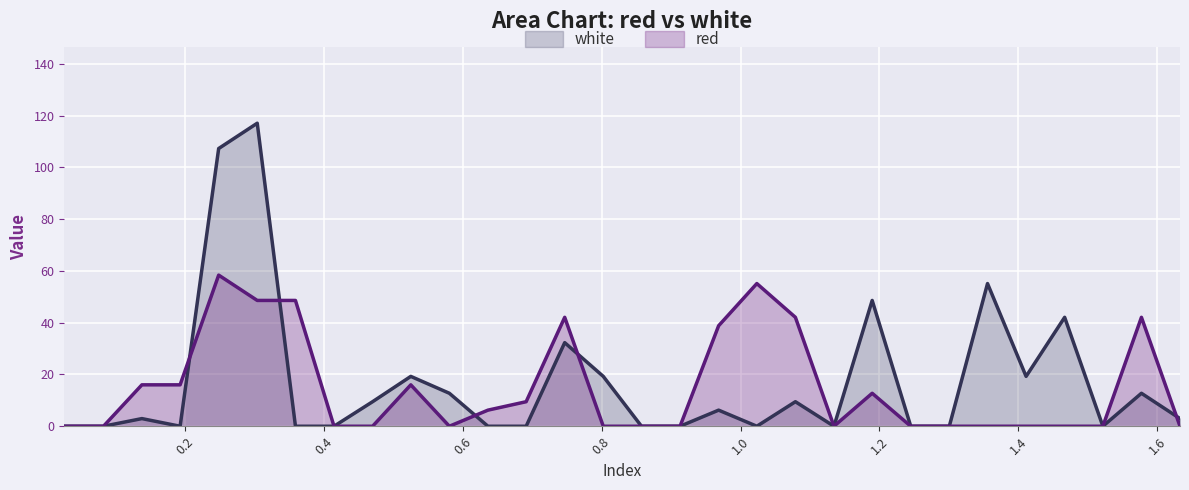

Between 15 and 29, which series saw the biggest shift?

white